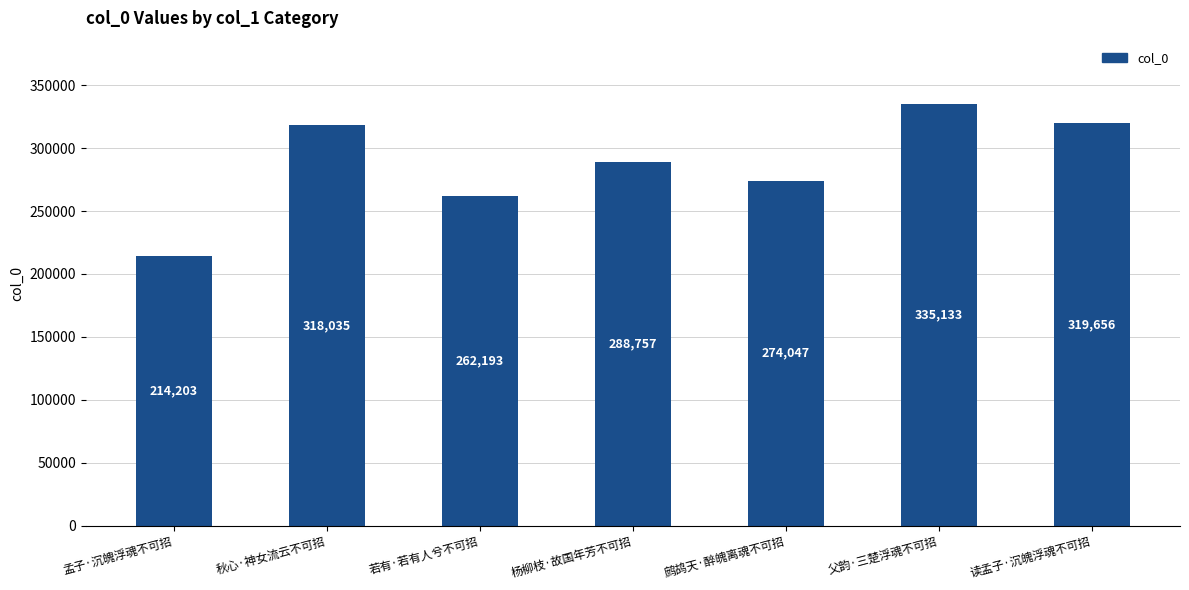

Rank the categories by value from highest to lowest.

父韵·三楚浮魂不可招, 读孟子·沉魄浮魂不可招, 秋心·神女流云不可招, 杨柳枝·故国年芳不可招, 鹧鸪天·醉魄离魂不可招, 若有·若有人兮不可招, 孟子·沉魄浮魂不可招